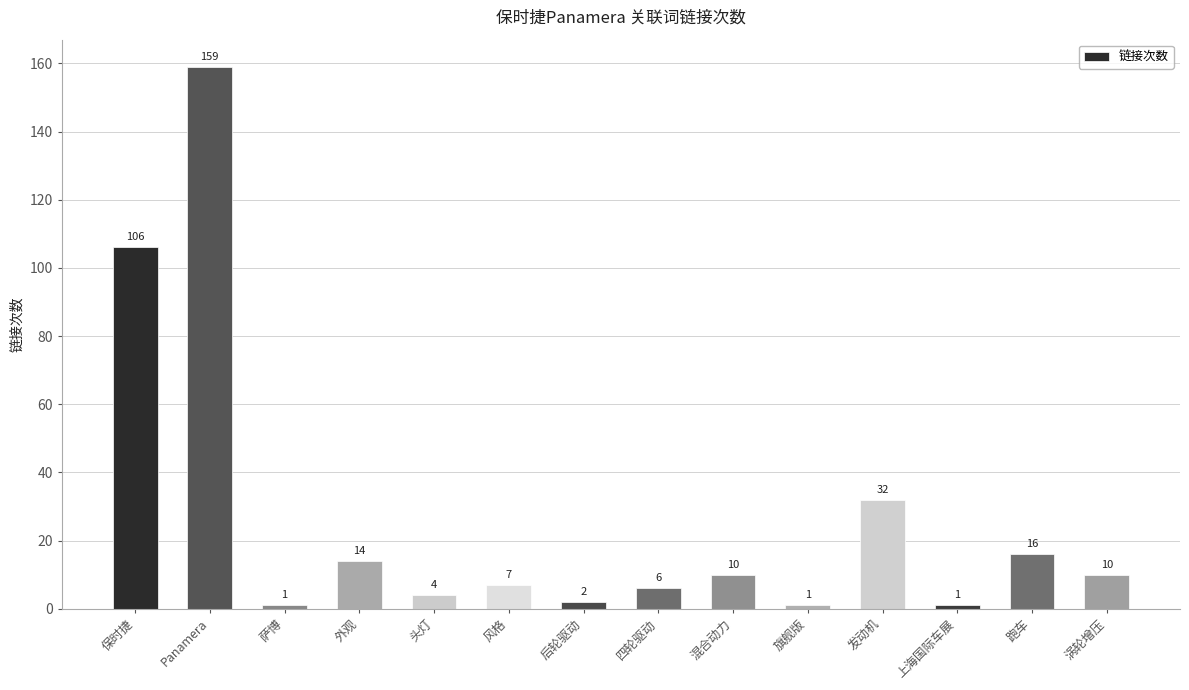

What is the maximum value shown in the chart?

159